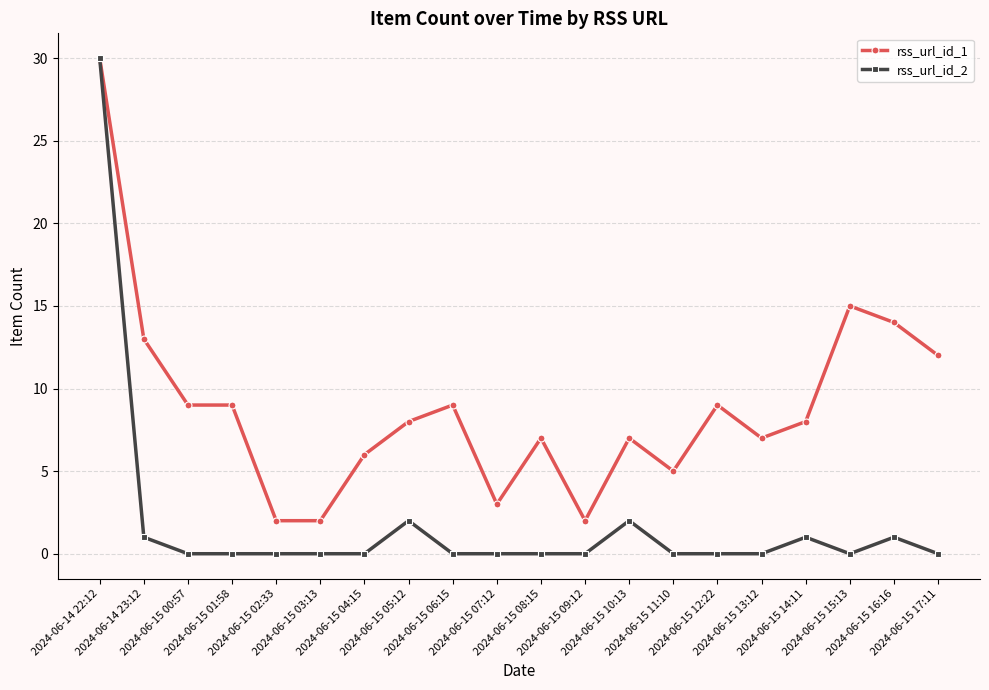

At which category is the sum across all series the highest?

2024-06-14 22:12